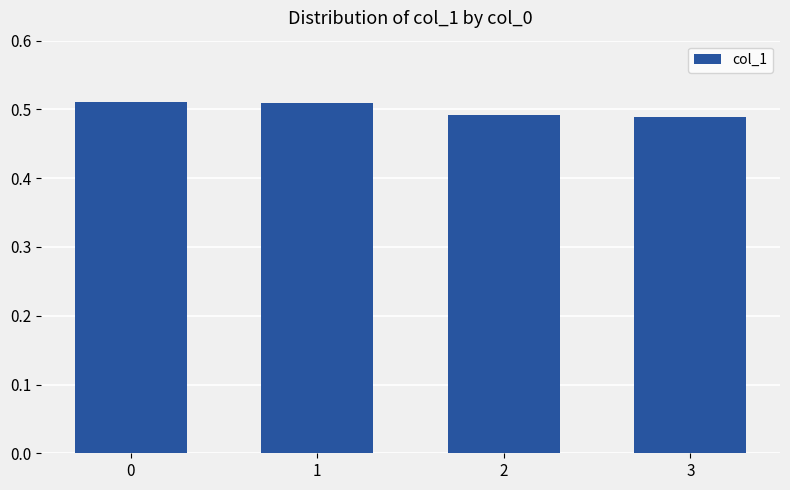

Count the values in the range 0 to 1.

4